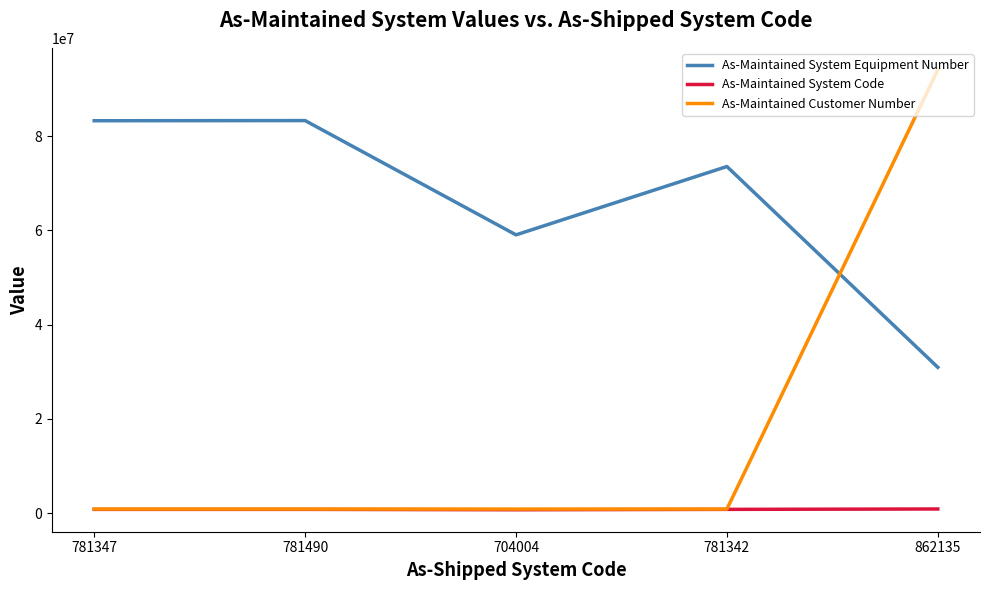

At which category is the sum across all series the highest?

862135